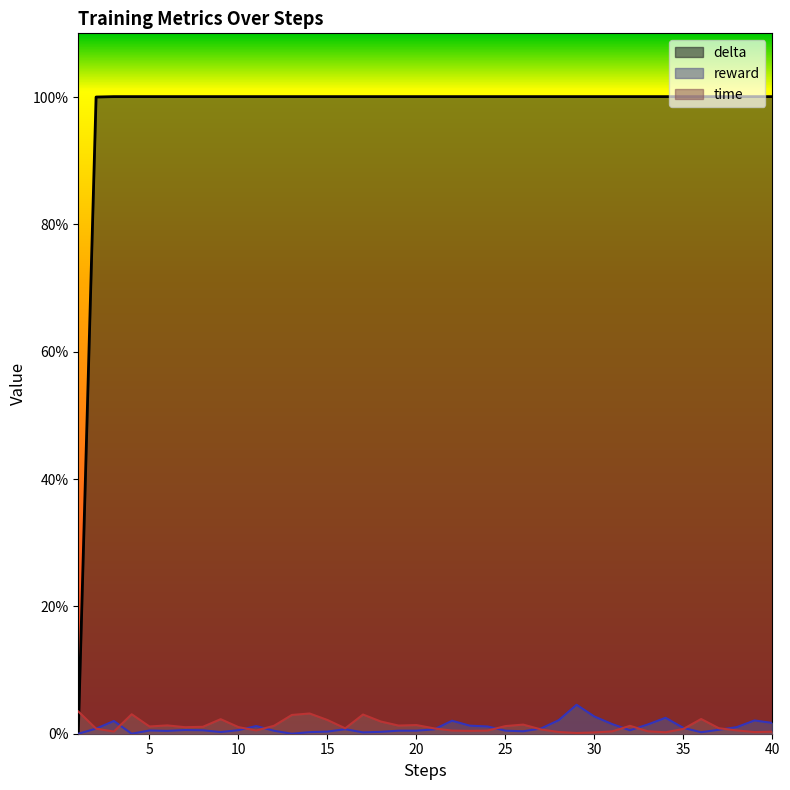

Reading left to right, transcribe all the data shown in this chart.

time: 0.0	0.0	0.0	0.0	0.0	0.0	0.0	0.0	0.0	0.0	0.0	0.0	0.0	0.0	0.0	0.0	0.0	0.0	0.0	0.0	0.0	0.0	0.0	0.0	0.0	0.0	0.0	0.0	0.0	0.0	0.0	0.0	0.0	0.0	0.0	0.0	0.0	0.0	0.0	0.0
reward: 0.0	0.0	0.0	0.0	0.0	0.0	0.0	0.0	0.0	0.0	0.0	0.0	0.0	0.0	0.0	0.0	0.0	0.0	0.0	0.0	0.0	0.0	0.0	0.0	0.0	0.0	0.0	0.0	0.0	0.0	0.0	0.0	0.0	0.0	0.0	0.0	0.0	0.0	0.0	0.0
delta: 0.0	1.0	1.0	1.0	1.0	1.0	1.0	1.0	1.0	1.0	1.0	1.0	1.0	1.0	1.0	1.0	1.0	1.0	1.0	1.0	1.0	1.0	1.0	1.0	1.0	1.0	1.0	1.0	1.0	1.0	1.0	1.0	1.0	1.0	1.0	1.0	1.0	1.0	1.0	1.0